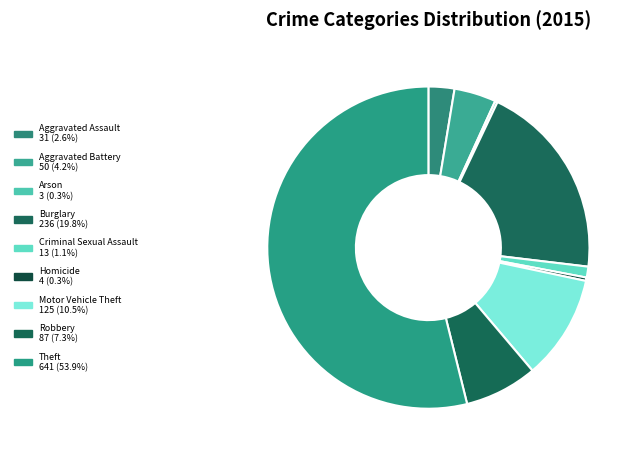

Which category has the smallest portion of the pie?

Arson